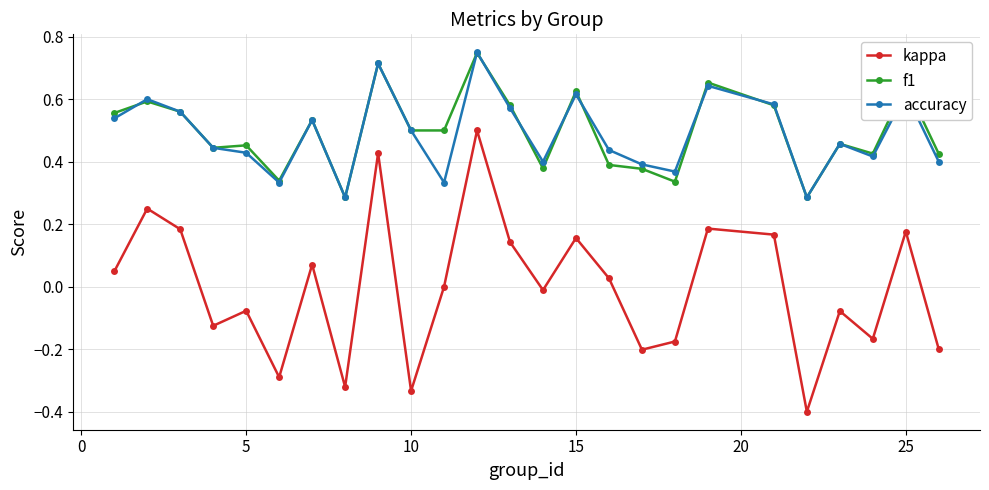

True or false: kappa has more than 0 interior local peaks.

True